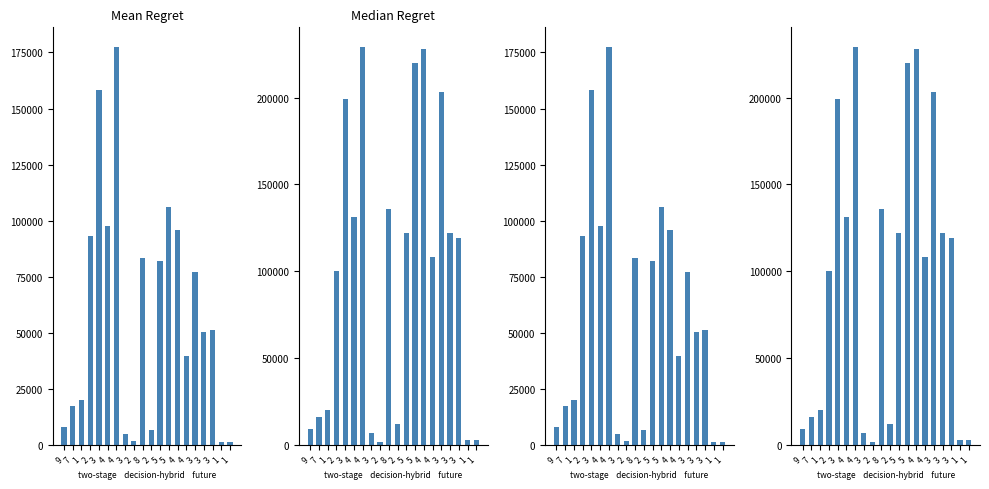

At which label is col_1 closest to 115500?

3